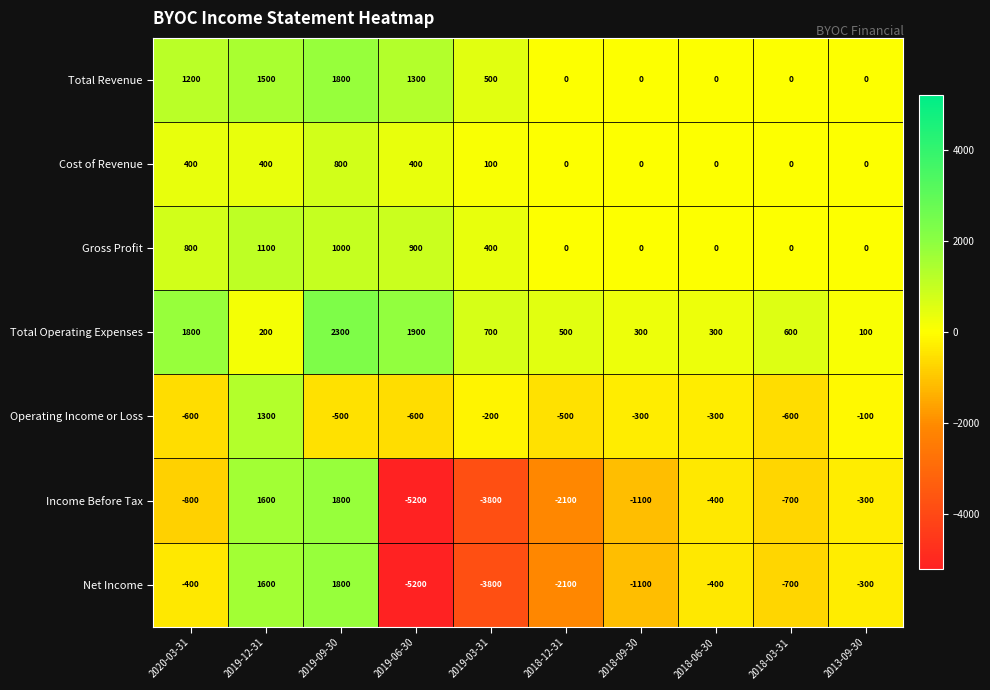

At which label does Total Operating Expenses reach its peak?

2019-09-30